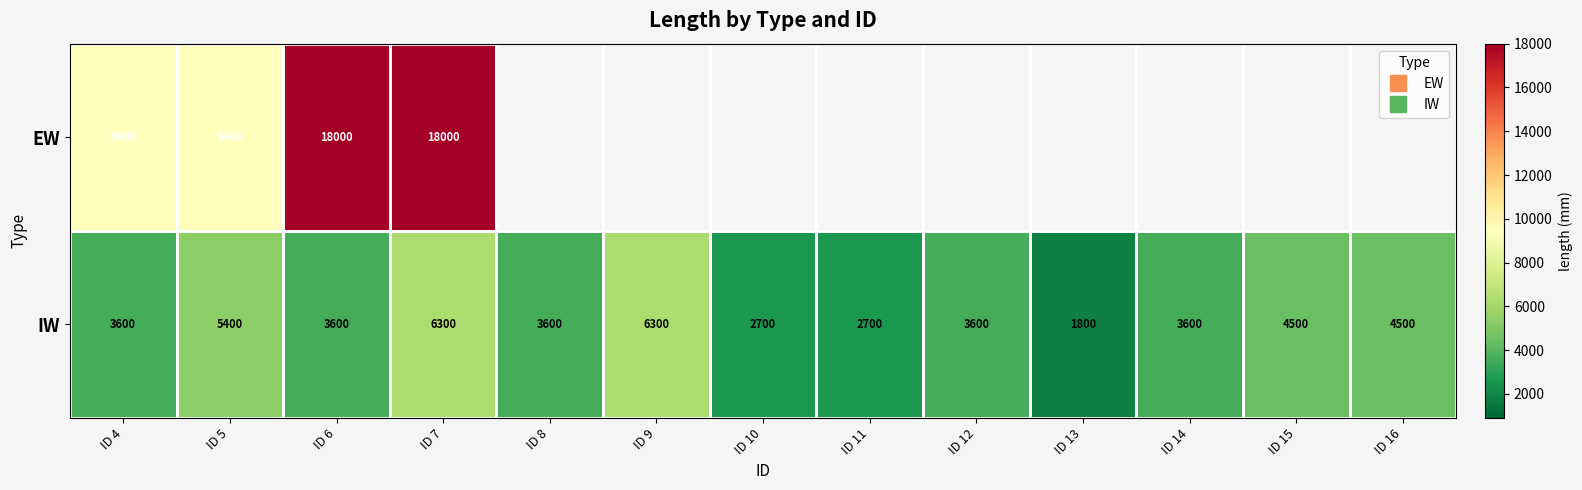

Which series has the widest spread of values?

EW